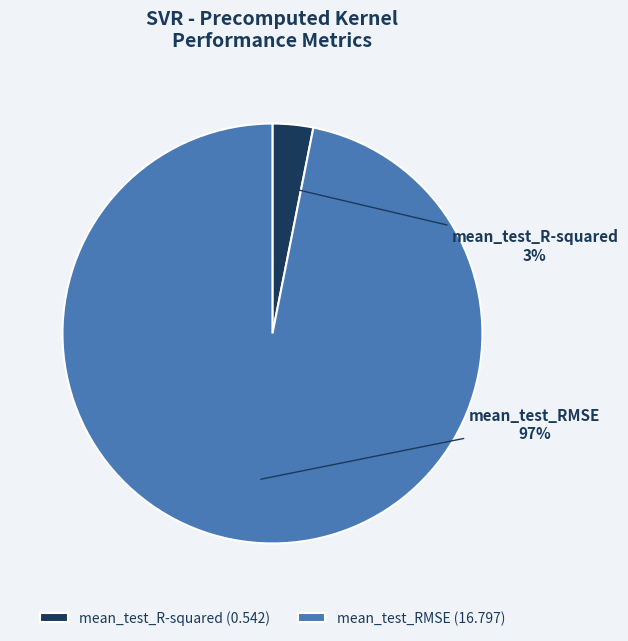

How many slices are in this pie chart?

2